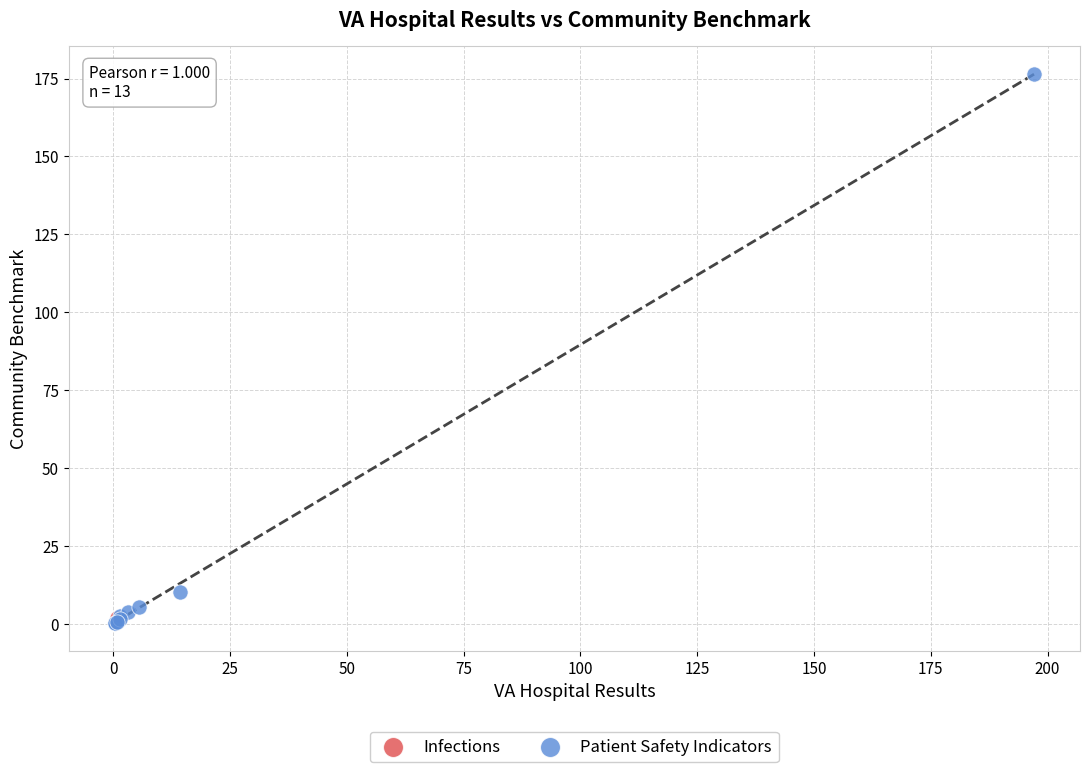

What are all the series names shown in the legend?

Infections, Patient Safety Indicators